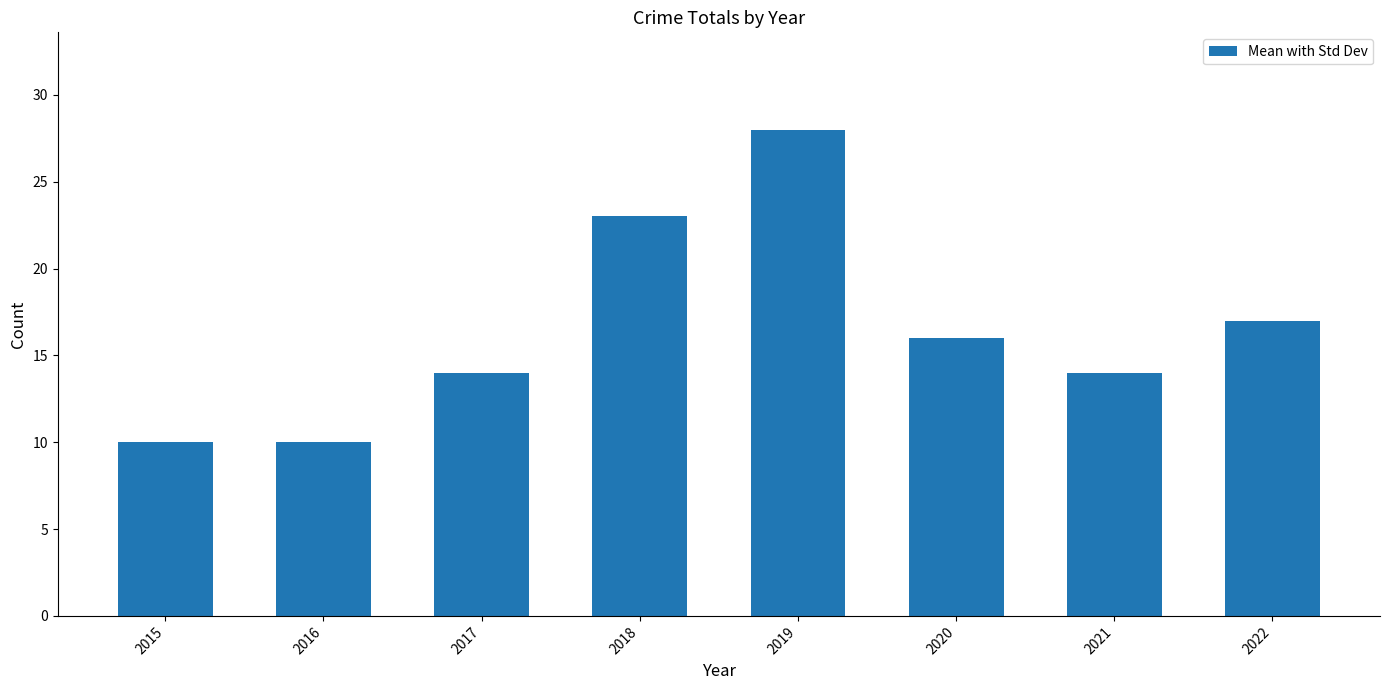

What is the change in value from 2018 to 2022?

-6